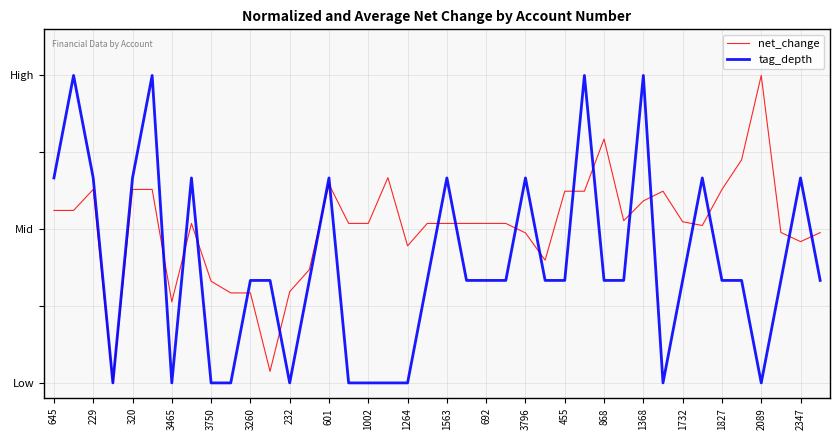

What are all the series names shown in the legend?

net_change, tag_depth